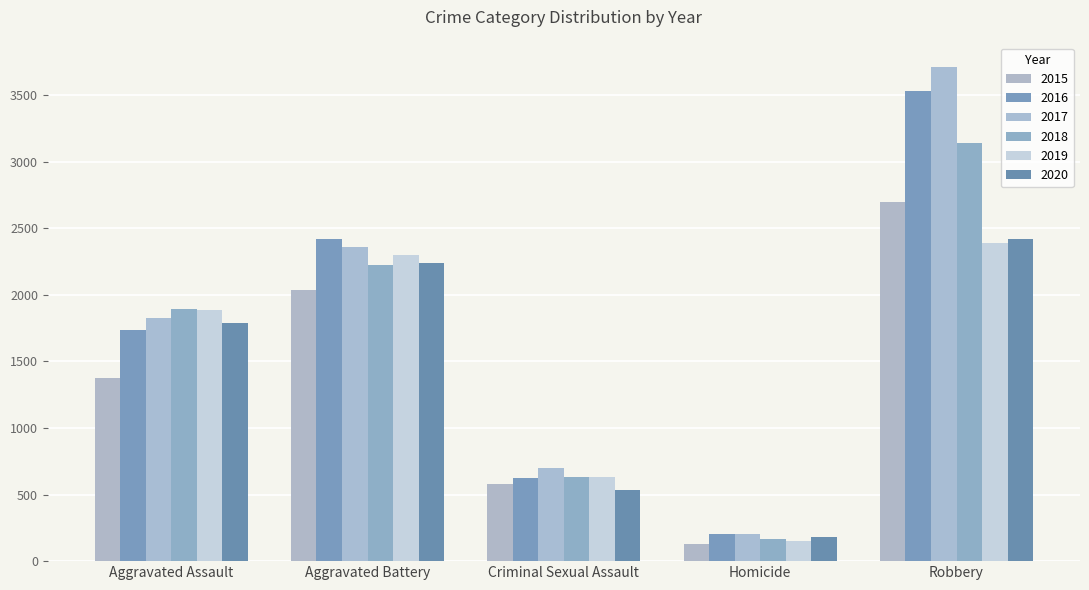

What is the highest value of the 2018 series?

3143